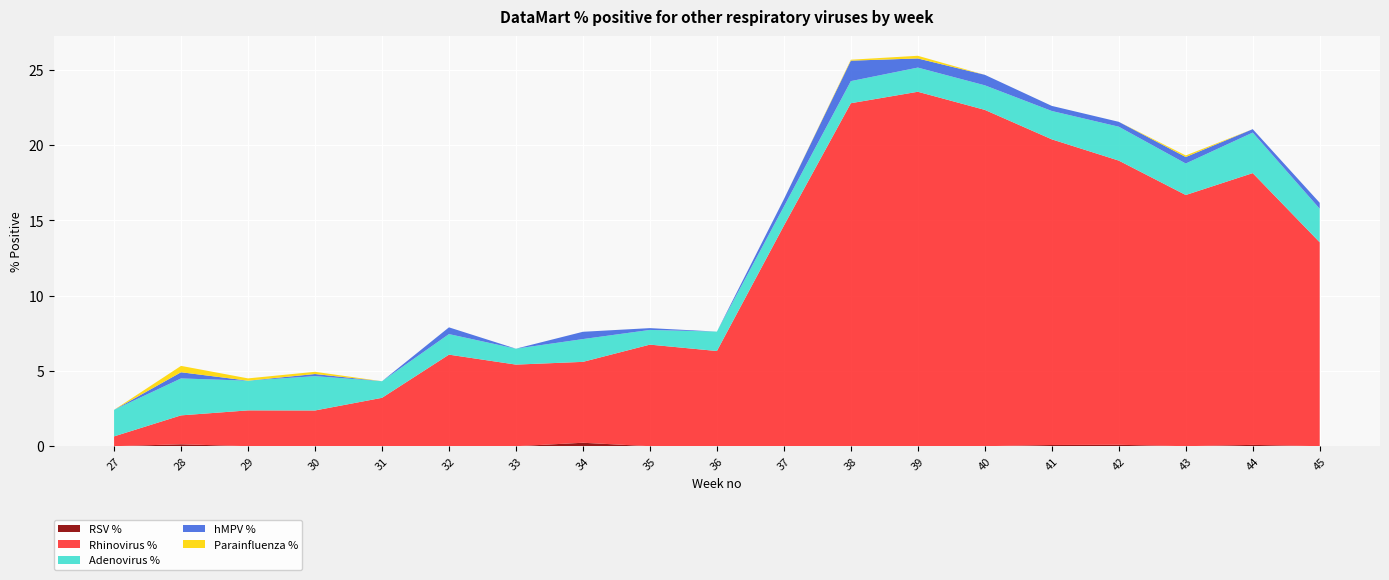

Reading left to right, what are all the values shown in this chart?

RSV %: 27=0.0	28=0.1	29=0.0	30=0.0	31=0.0	32=0.0	33=0.0	34=0.2	35=0.0	36=0.0	37=0.0	38=0.0	39=0.0	40=0.0	41=0.1	42=0.1	43=0.0	44=0.1	45=0.0
Rhinovirus %: 27=0.7	28=1.9	29=2.4	30=2.4	31=3.2	32=6.1	33=5.4	34=5.4	35=6.8	36=6.3	37=14.7	38=22.8	39=23.6	40=22.3	41=20.3	42=18.9	43=16.7	44=18.1	45=13.5
Adenovirus %: 27=1.8	28=2.5	29=2.0	30=2.3	31=1.1	32=1.4	33=1.1	34=1.5	35=1.0	36=1.3	37=1.3	38=1.5	39=1.6	40=1.6	41=1.9	42=2.3	43=2.1	44=2.7	45=2.2
hMPV %: 27=0.0	28=0.4	29=0.0	30=0.1	31=0.0	32=0.4	33=0.0	34=0.5	35=0.1	36=0.0	37=0.5	38=1.4	39=0.6	40=0.7	41=0.3	42=0.3	43=0.4	44=0.2	45=0.4
Parainfluenza %: 27=0.0	28=0.4	29=0.2	30=0.1	31=0.0	32=0.0	33=0.0	34=0.0	35=0.0	36=0.0	37=0.0	38=0.1	39=0.2	40=0.0	41=0.0	42=0.0	43=0.1	44=0.0	45=0.0